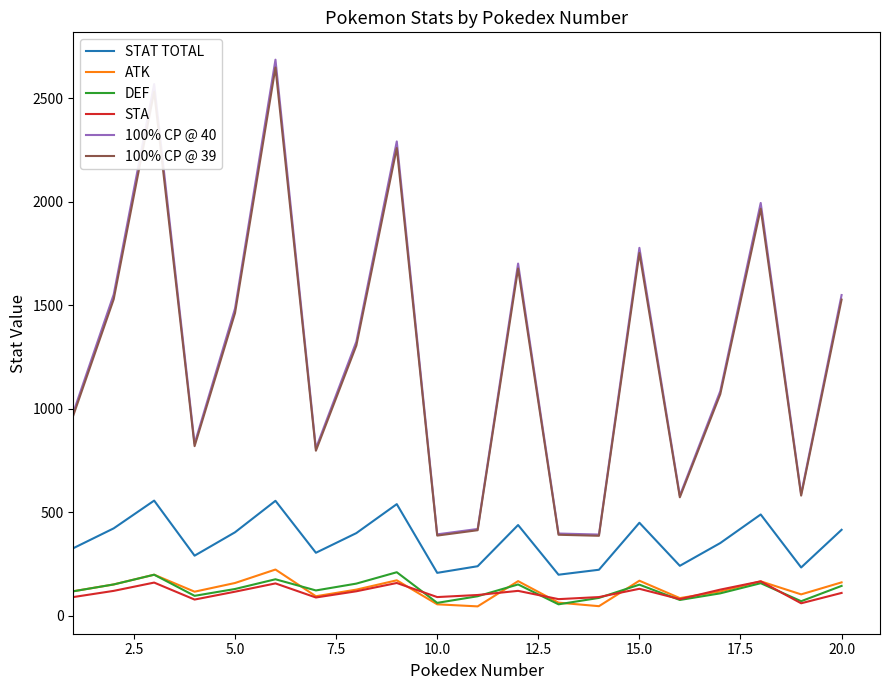

True or false: 100% CP @ 40 and DEF cross at least once.

False